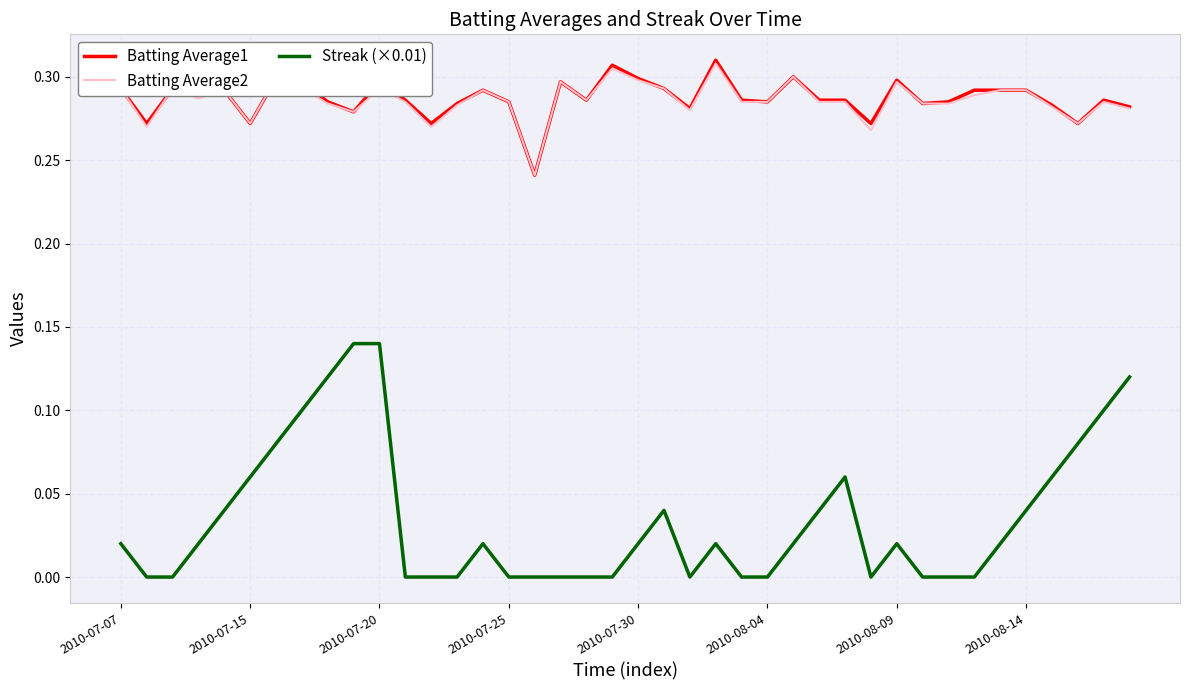

True or false: Streak (×0.01) and Batting Average2 intersect in this chart.

False